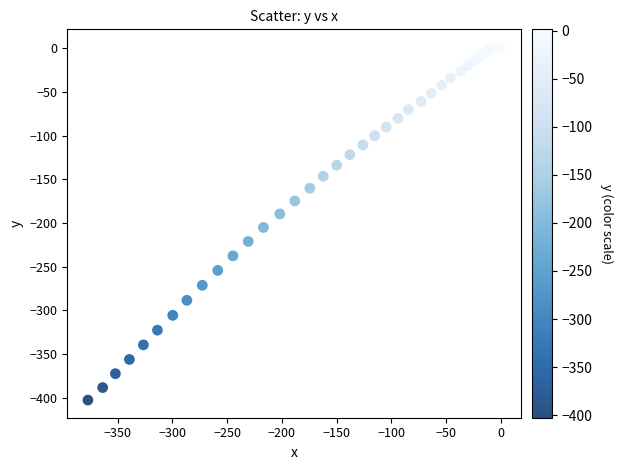

What Y value in the scatter plot is closest to -200?

-205.1